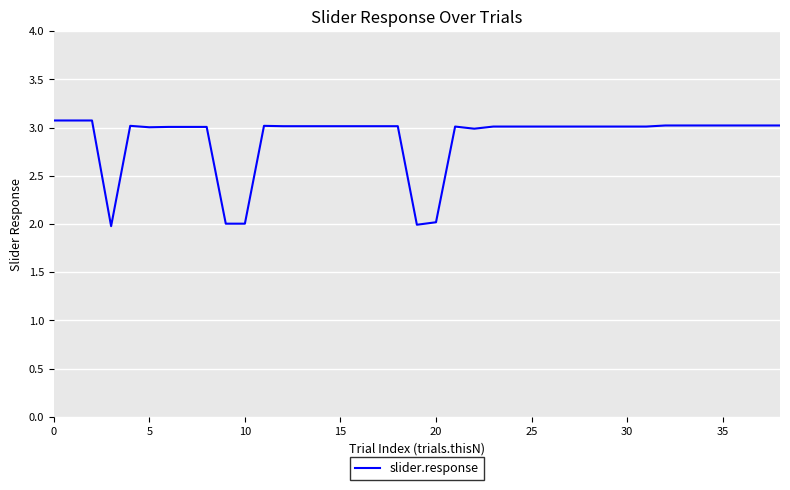

What is the greatest value displayed?

3.1